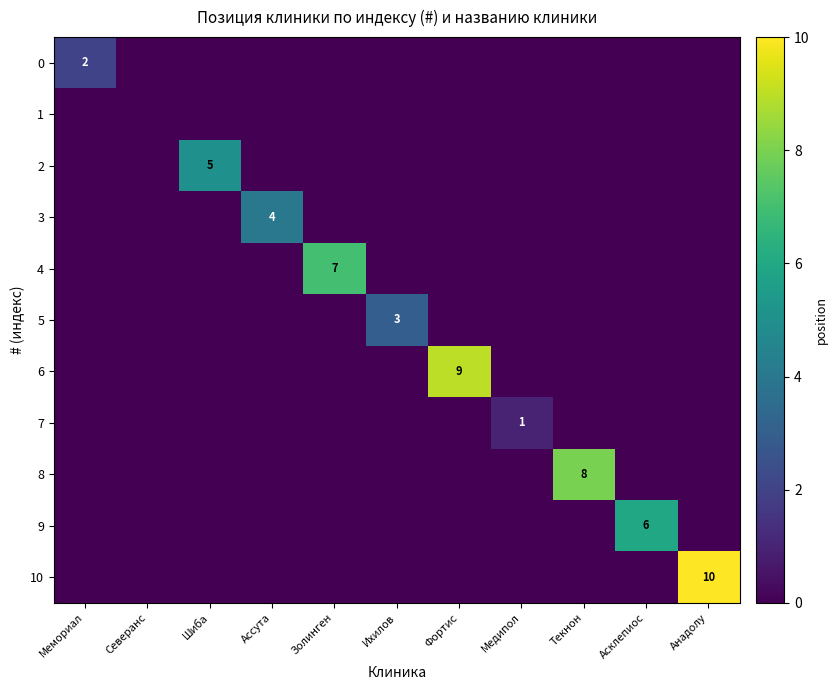

The value of 9 at Асклепиос is 3. True or false?

False